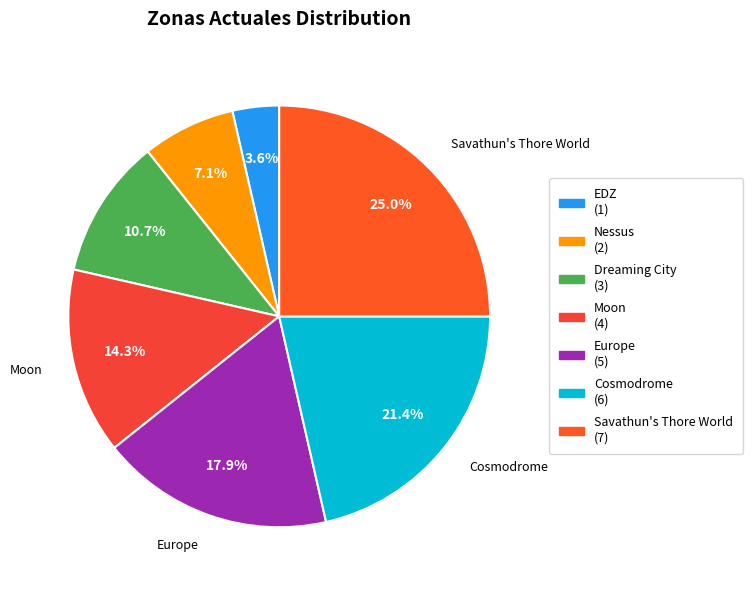

True or false: Moon accounts for 7% of the total.

False